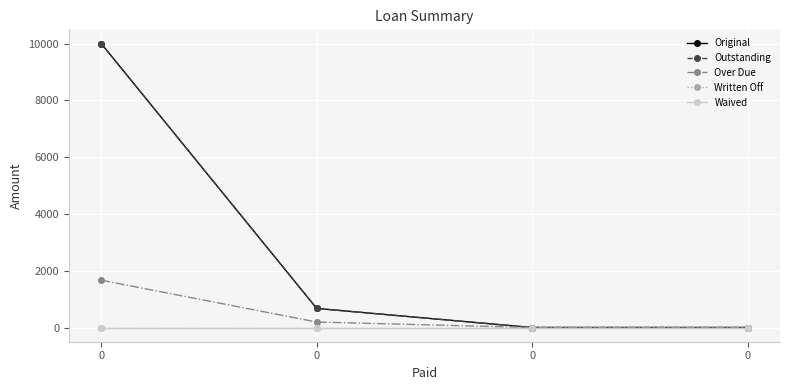

What is the value of the Outstanding point at the 3rd from the left?

10000.0